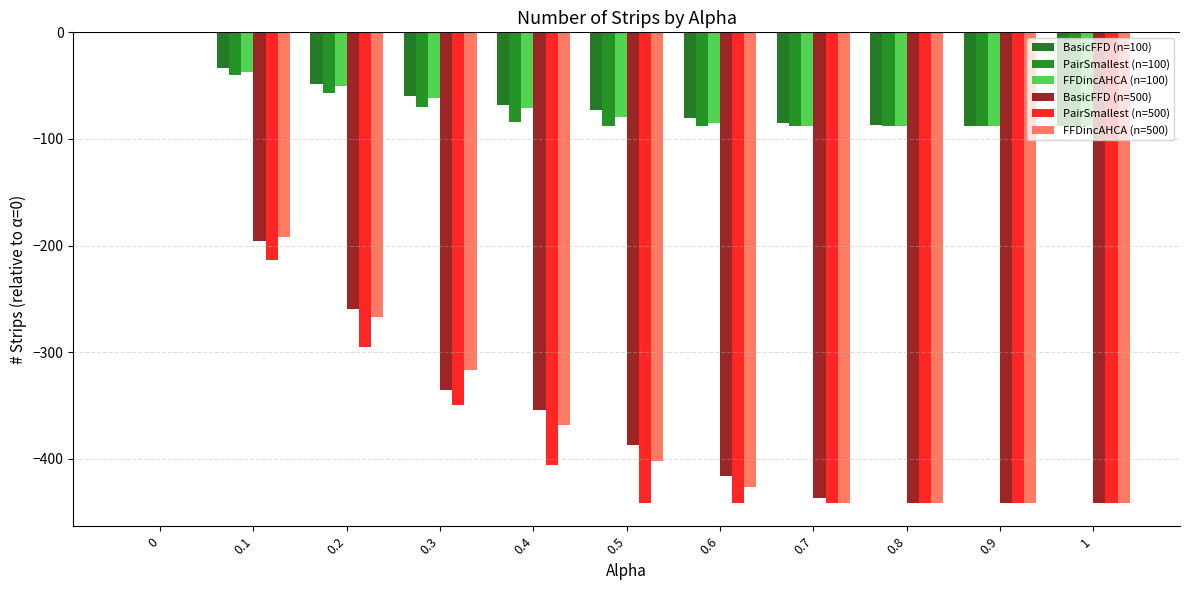

Is it true that PairSmallest (n=500) equals -596 at 0.4?

False